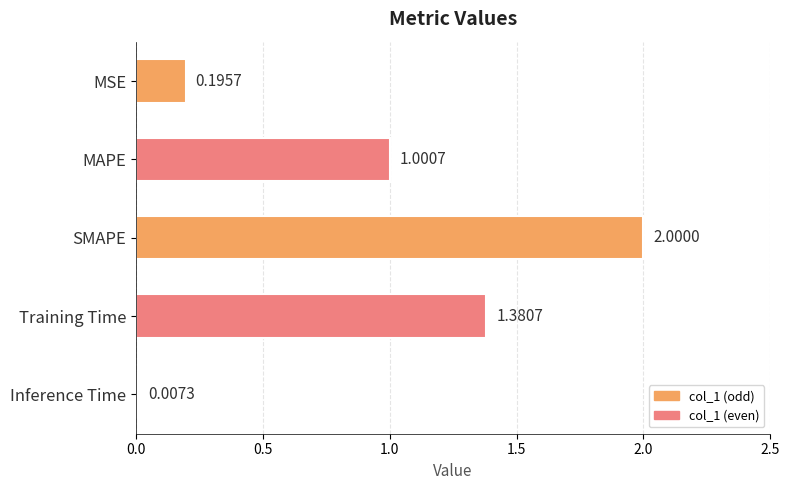

What is the change in value from MAPE to Inference Time?

-1.0